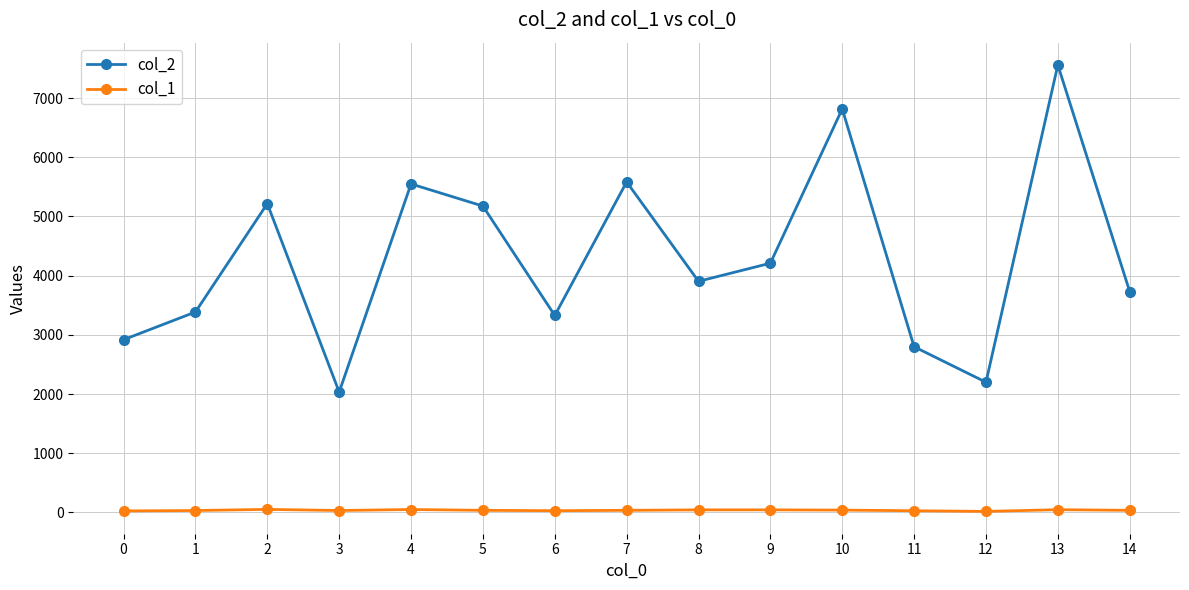

What is the sum of all col_2 values?

64407